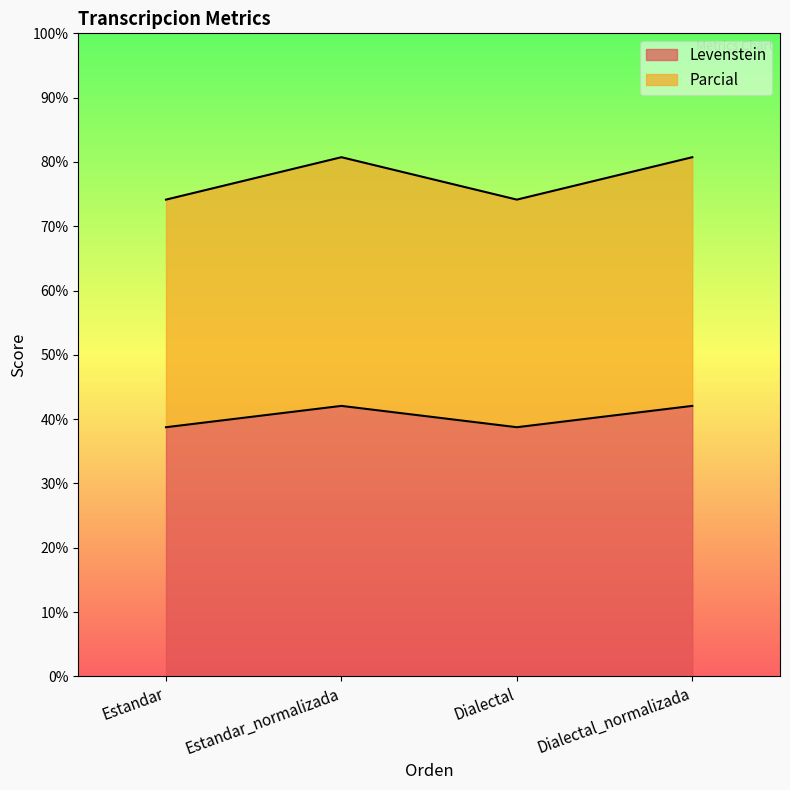

Which series has the widest spread of values?

Parcial